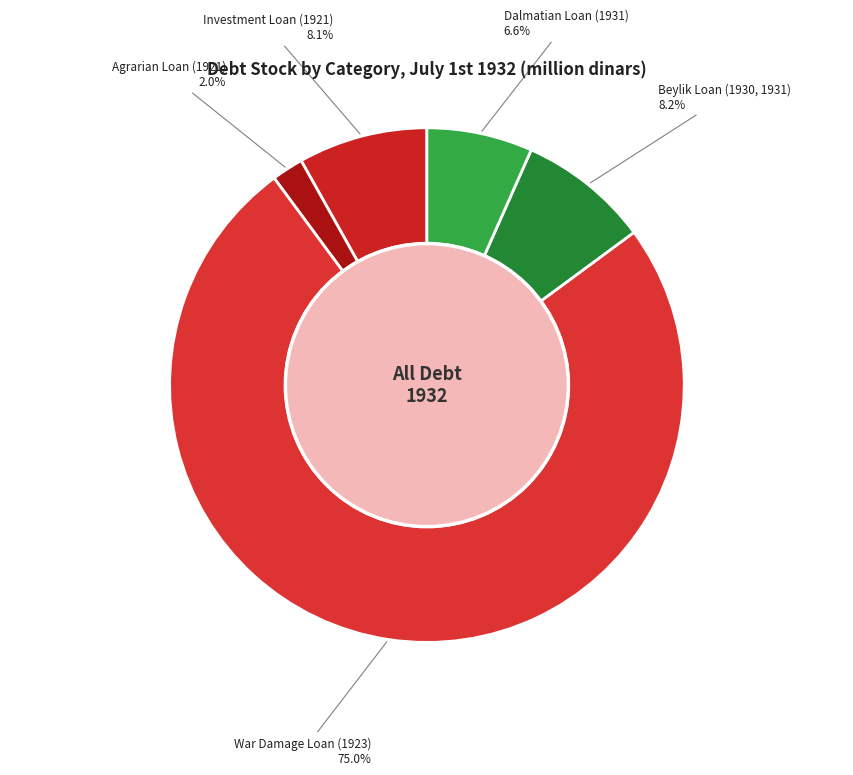

Between Dalmatian Loan (1931) and Investment Loan (1921), which is larger?

Investment Loan (1921)